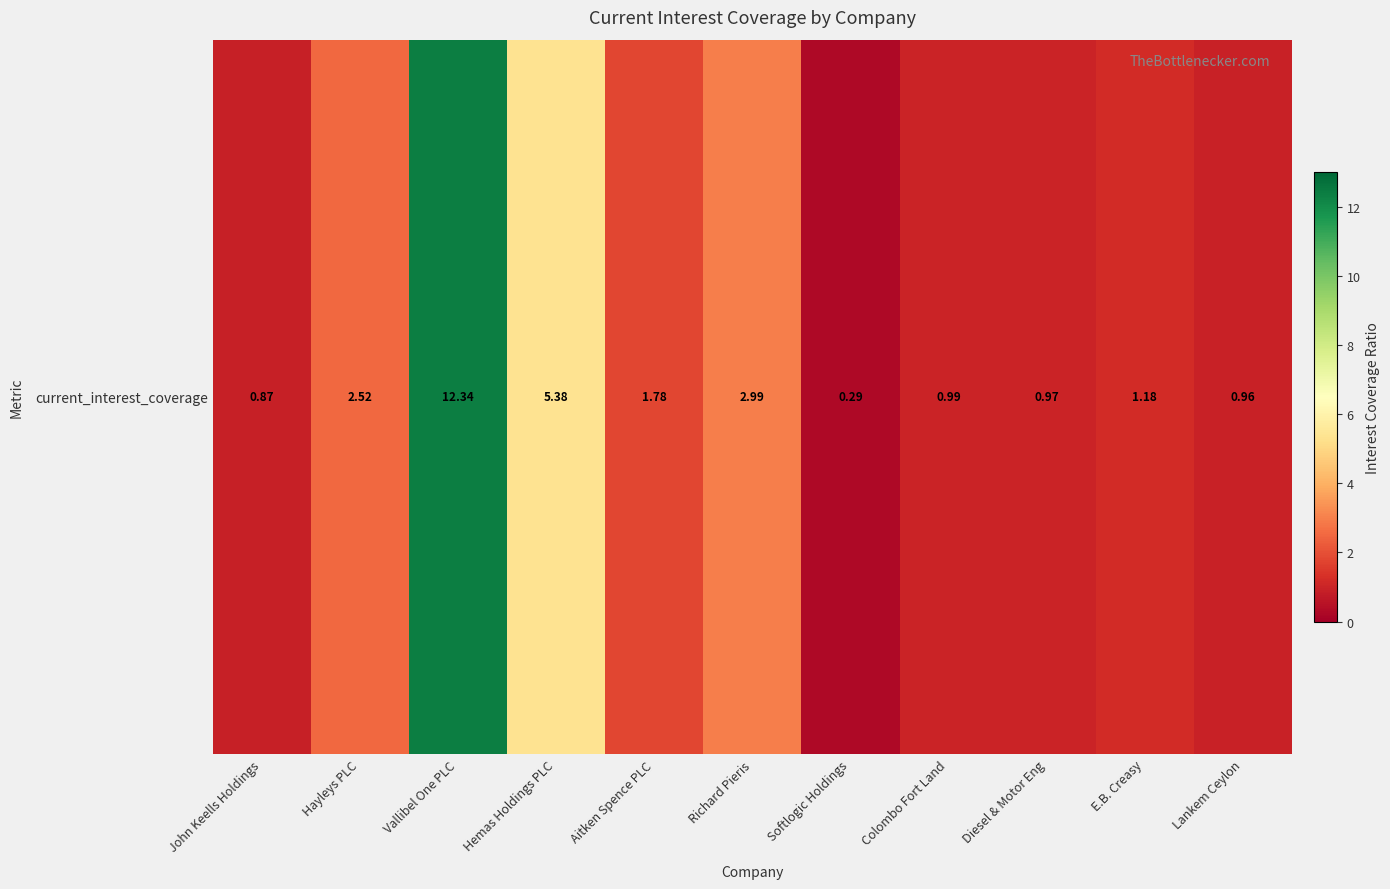

At which label is the value closest to 6?

Hemas Holdings PLC